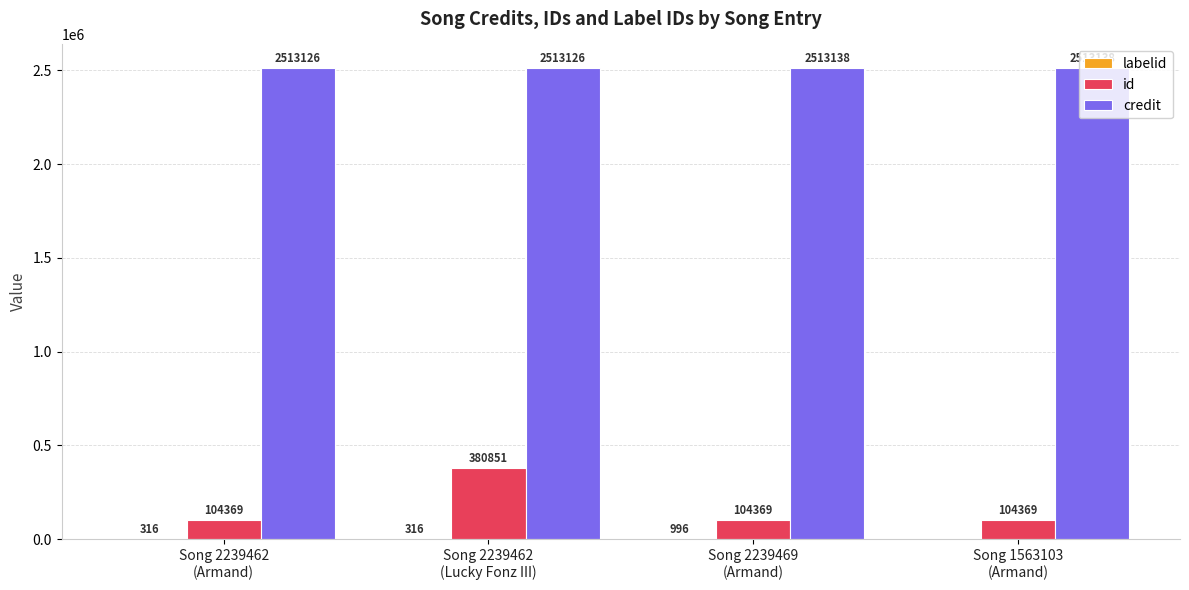

Count the id values in the range 104369 to 380851.

4